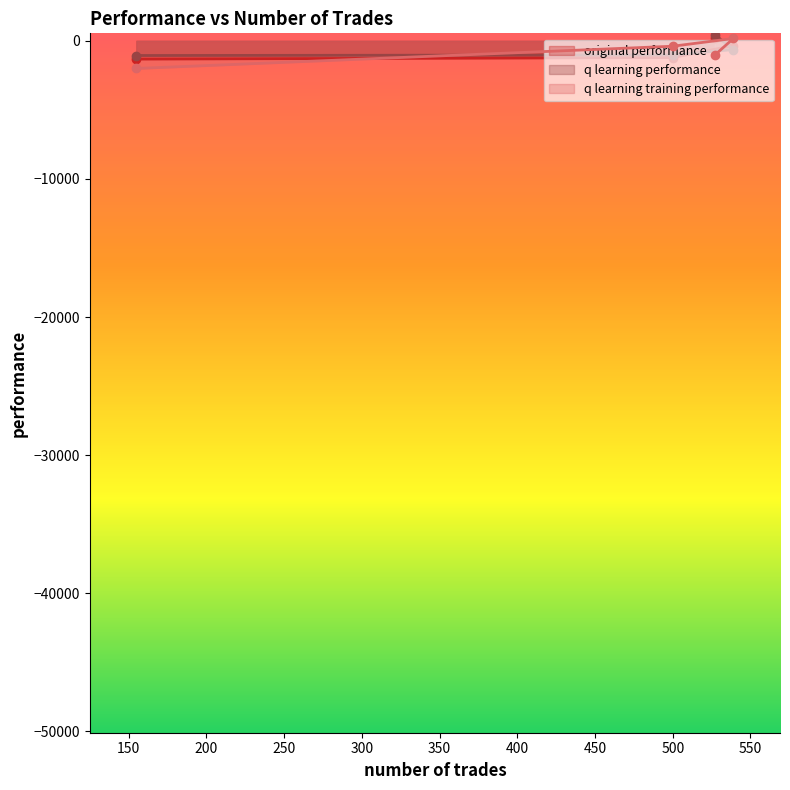

Which series has the largest total across all categories?

q learning performance